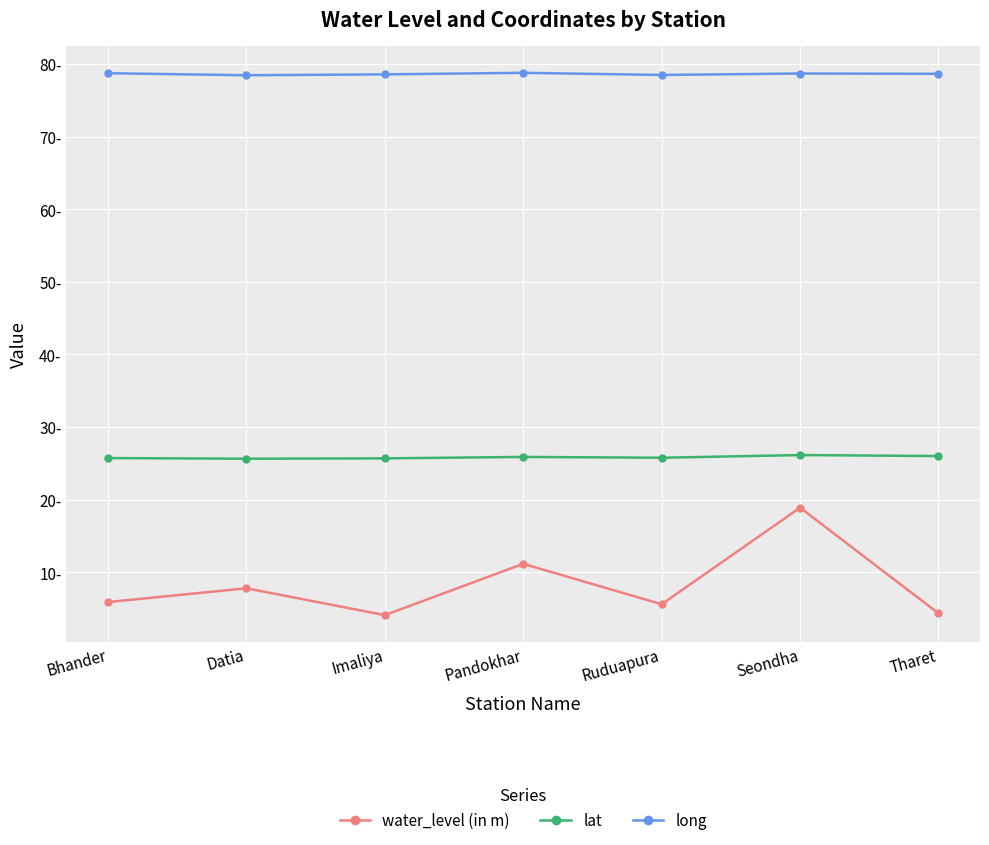

Does the chart display data point markers on the line(s)?

Yes